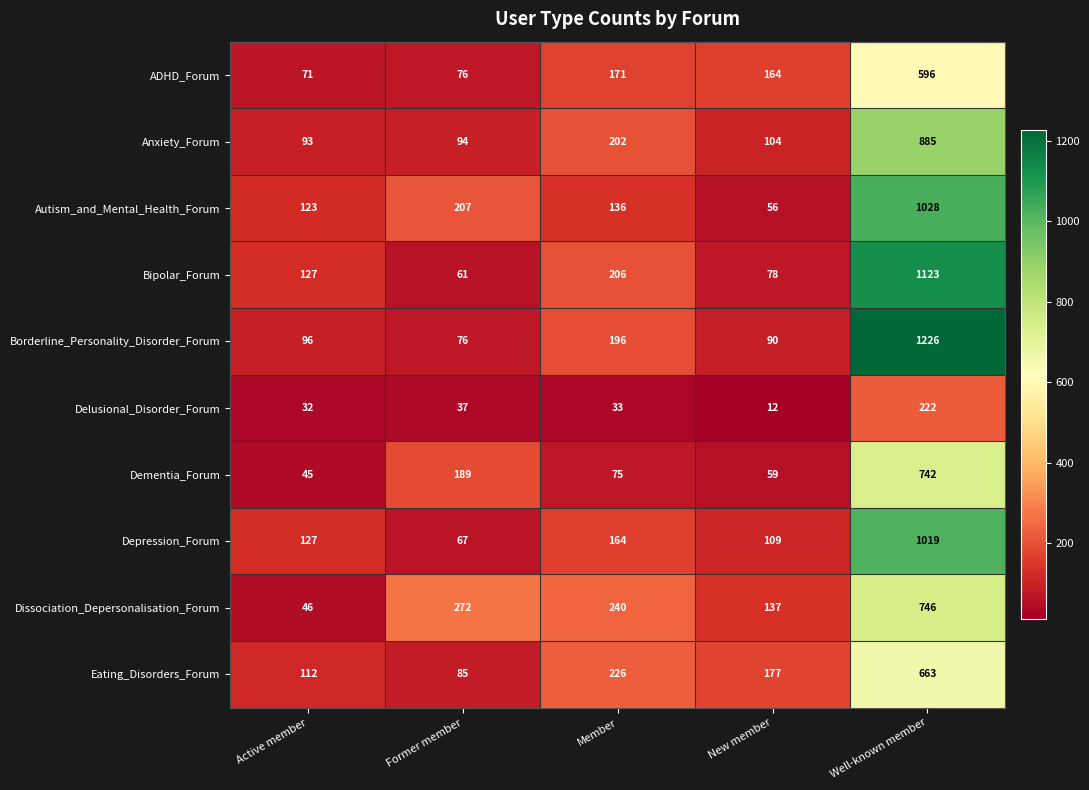

Is it true that Anxiety_Forum equals 34 at Active member?

False